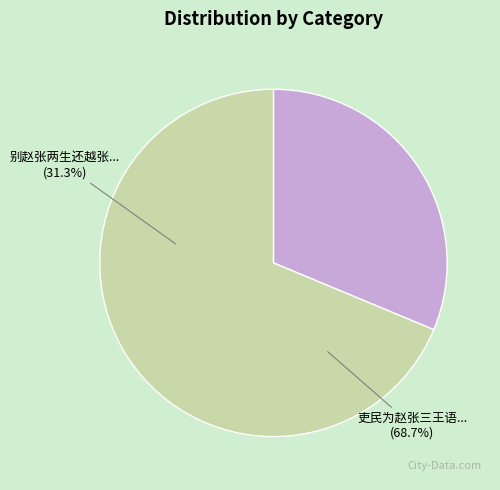

The 别赵张两生还越张以气侠闻青楼赵雅歌吴阊称最浃日同饮舟中甚乐也 slice represents 21% of the pie. True or false?

False